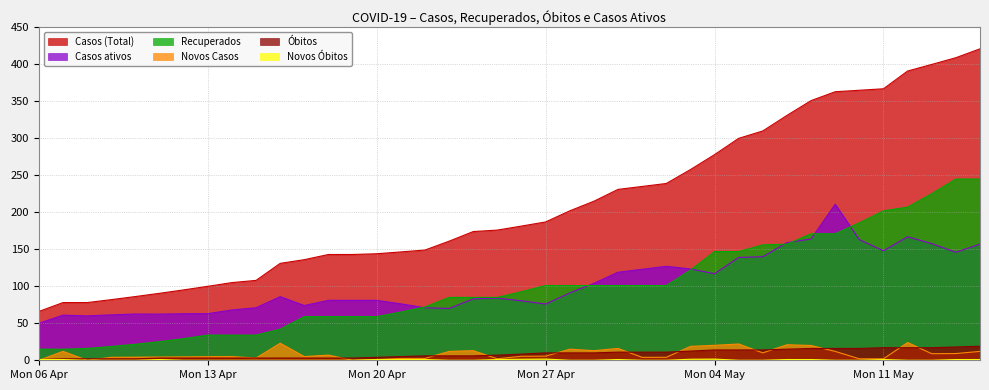

What is the sum of the Casos (Total) values at 2020-04-10 and 2020-05-09?

449.1